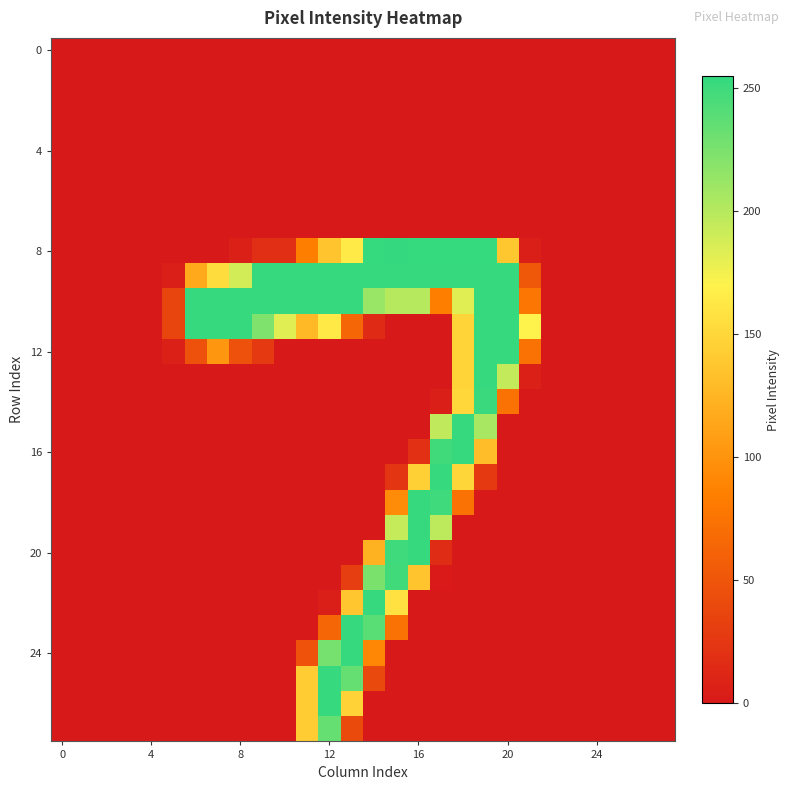

Which series has the widest spread of values?

8